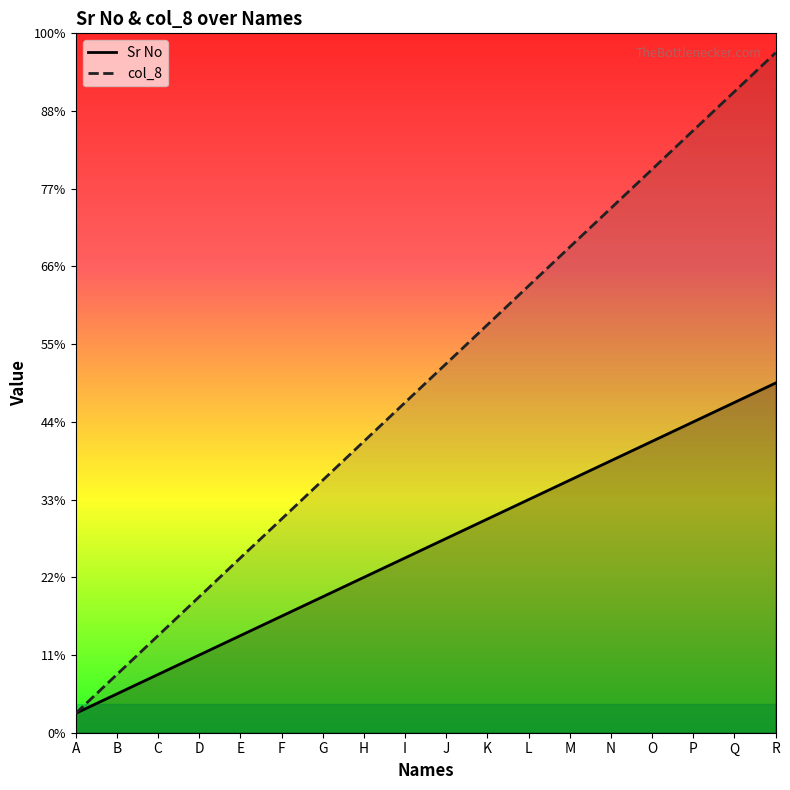

Between P and E, which is larger?

P